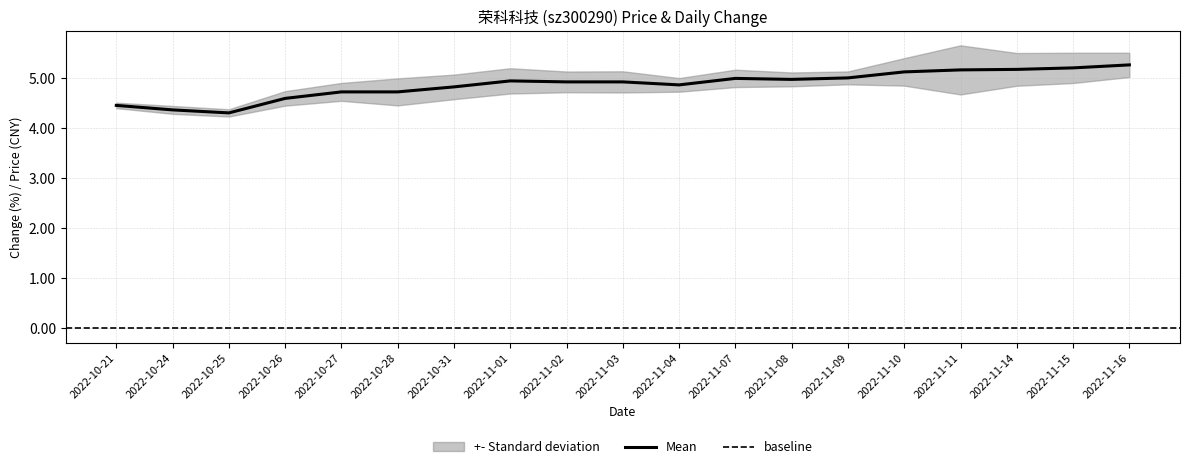

The chart shows a value of 5.0 at 2022-11-09. True or false?

True